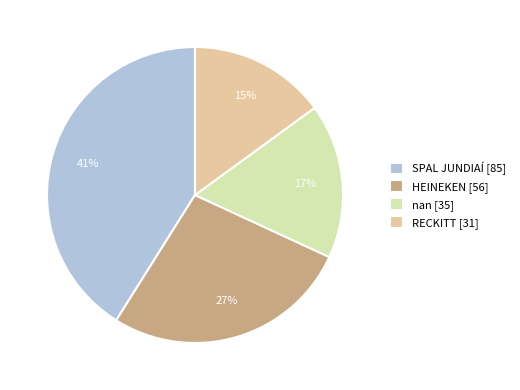

To the nearest percent, what is the combined percentage of SPAL JUNDIAÍ [85] and nan [35]?

58%